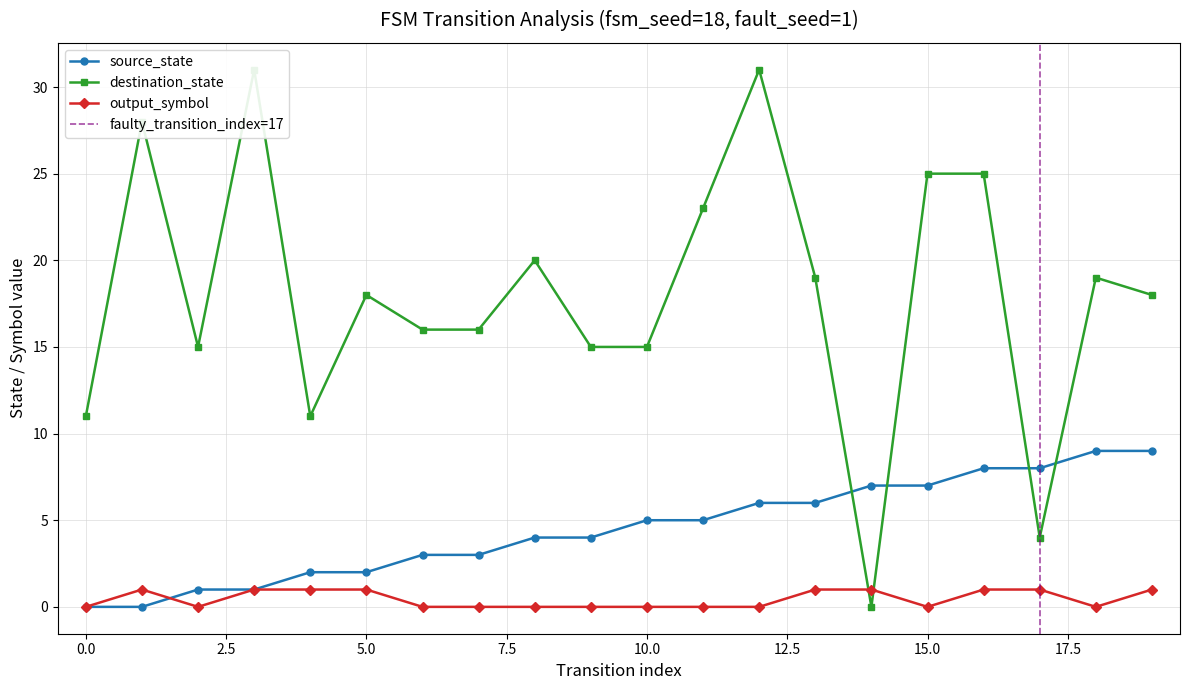

Between 14 and 17, which series saw the biggest shift?

destination_state